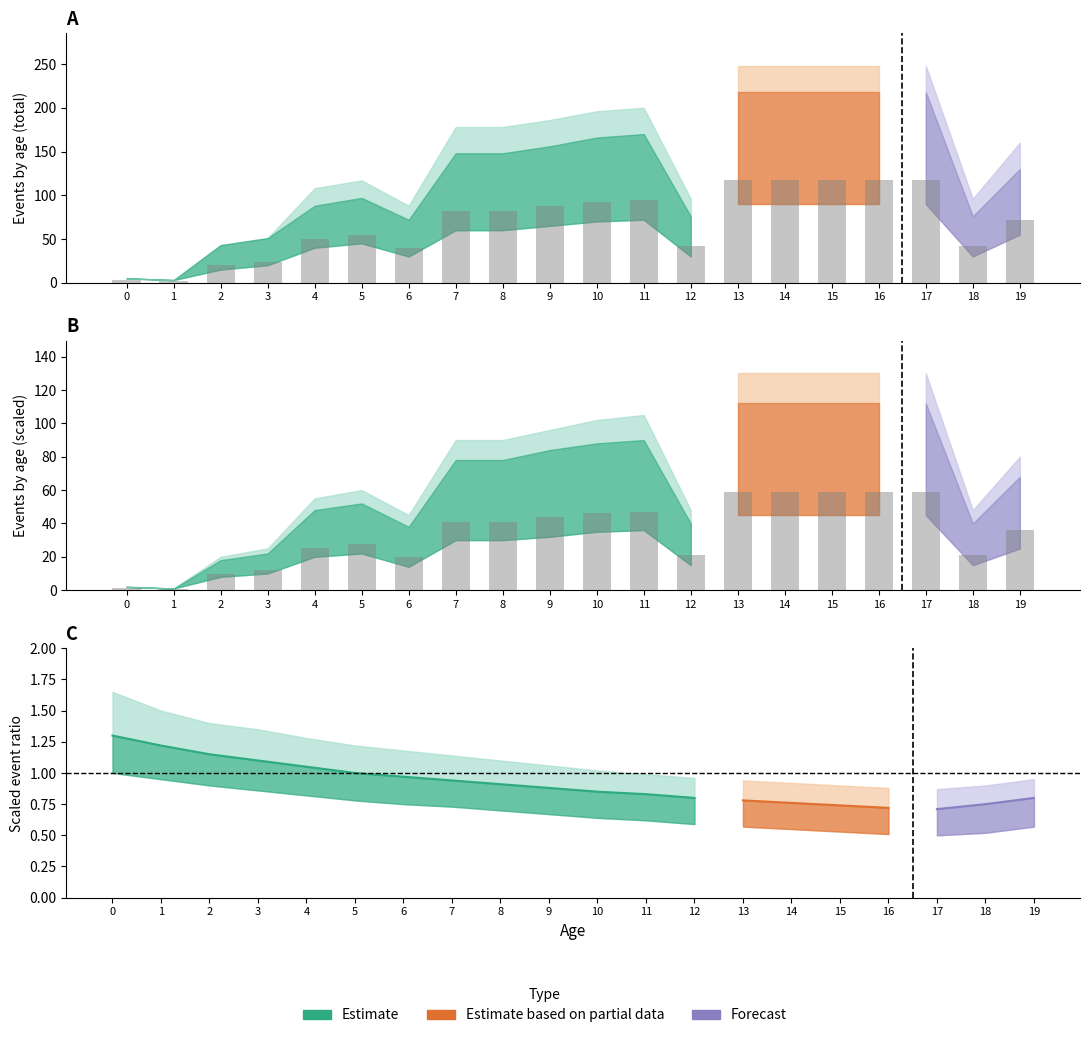

Reading right to left, transcribe all the data shown in this chart.

19=36.0	18=21.0	17=59.0	16=59.0	15=59.0	14=59.0	13=59.0	12=21.0	11=47.0	10=46.0	9=44.0	8=41.0	7=41.0	6=20.0	5=27.5	4=25.0	3=12.0	2=10.0	1=1.0	0=1.5